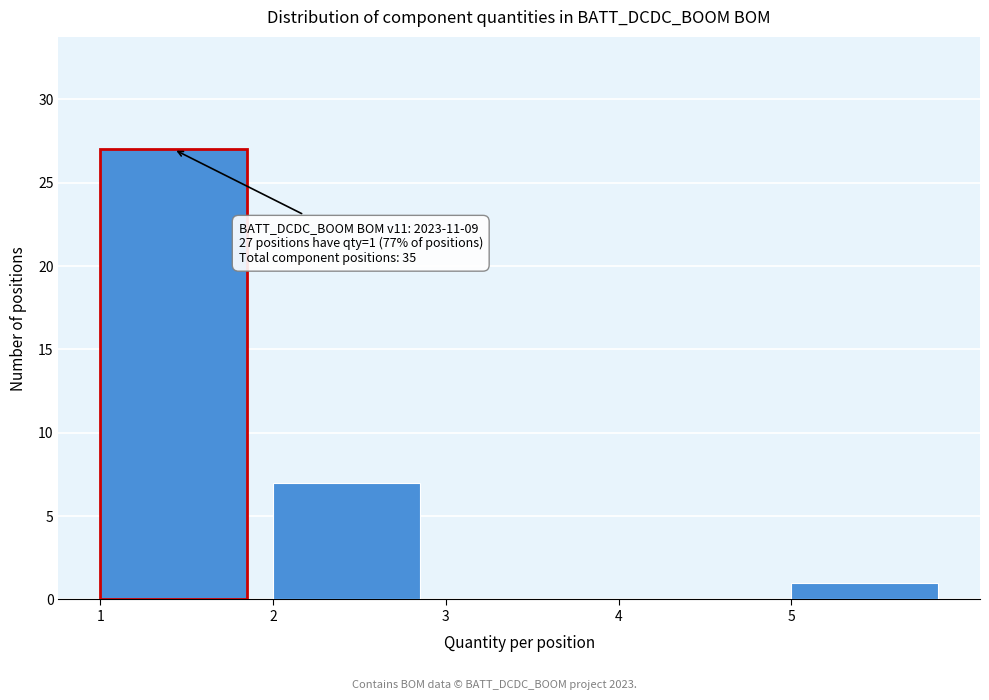

Over which range of the x-axis is the bar tallest?

1 to 2